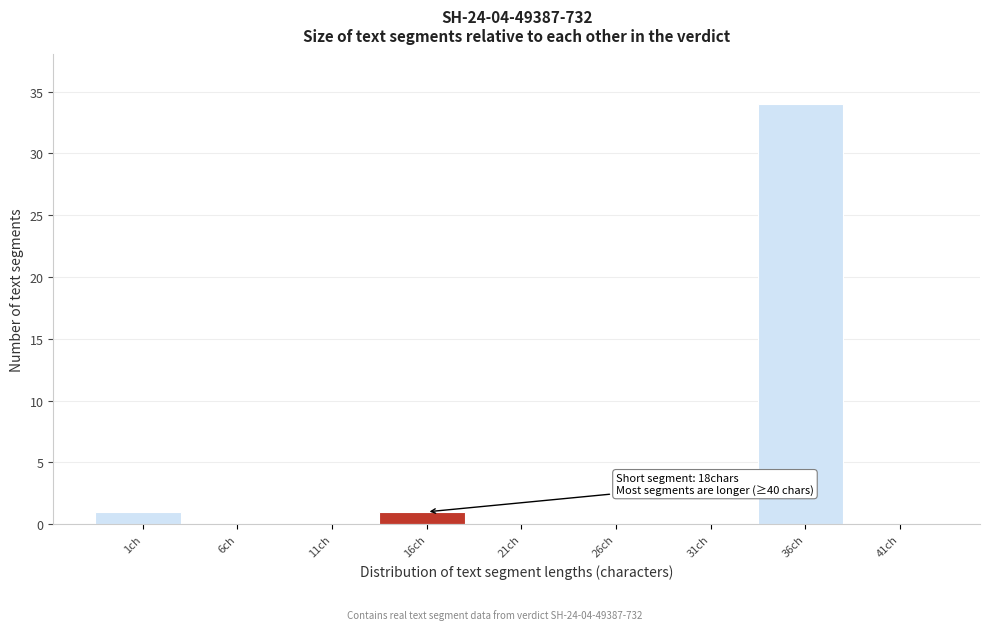

Reading left to right, list all the values displayed in this chart.

1ch=1	6ch=0	11ch=0	16ch=1	21ch=0	26ch=0	31ch=0	36ch=34	41ch=0